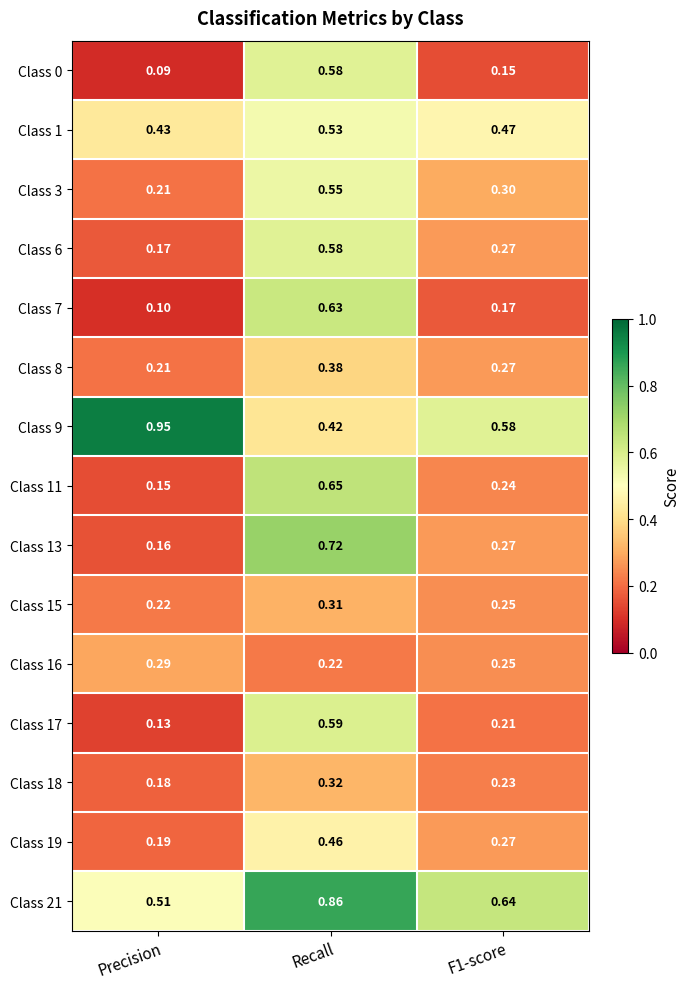

At which label is Class 21 closest to 0?

Precision